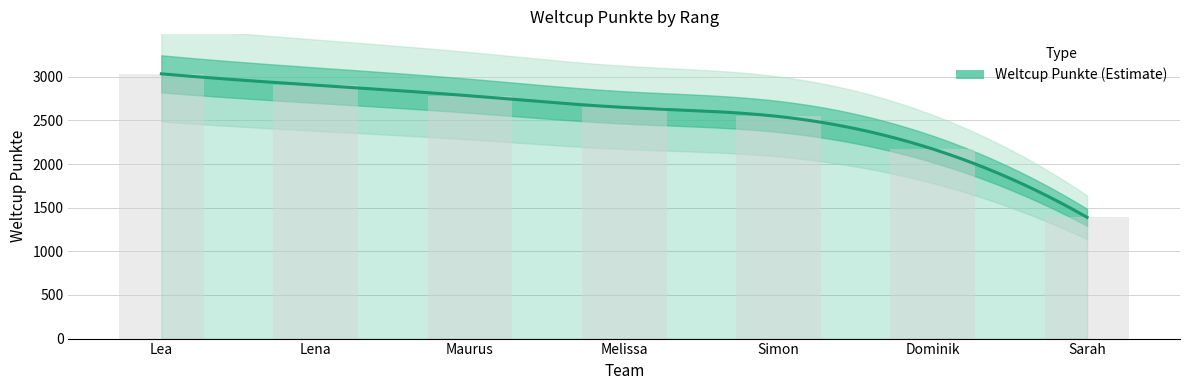

How many data points are less than 2650?

3